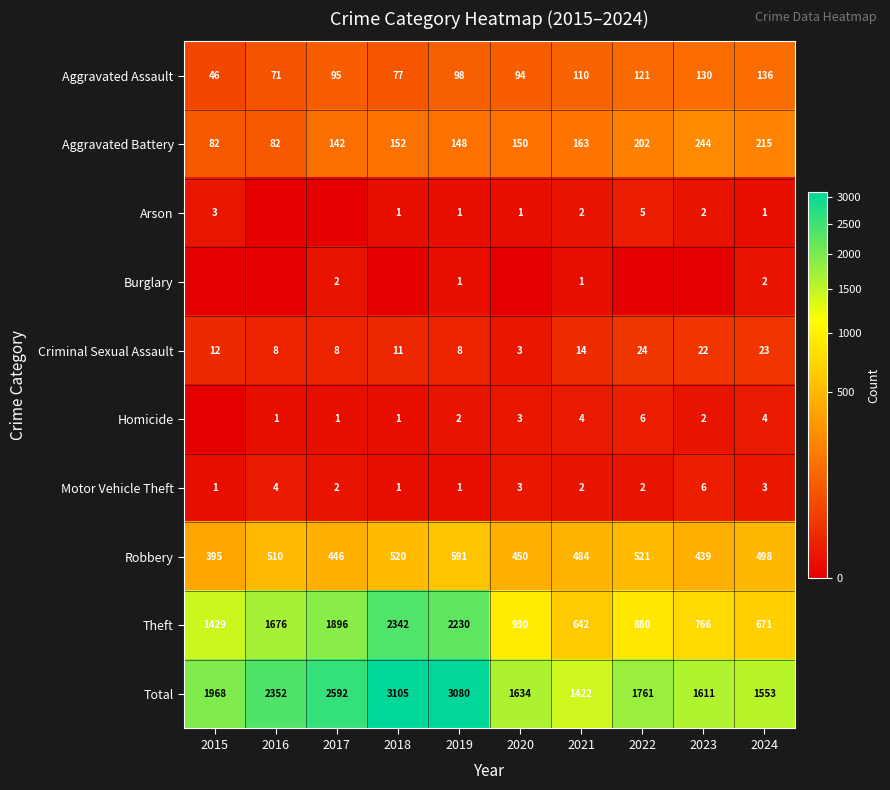

What is the difference between the highest and lowest values at 2022?

1761